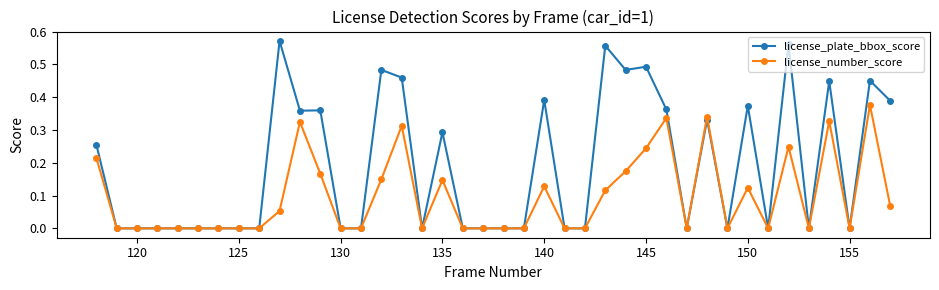

Which series has the largest total across all categories?

license_plate_bbox_score